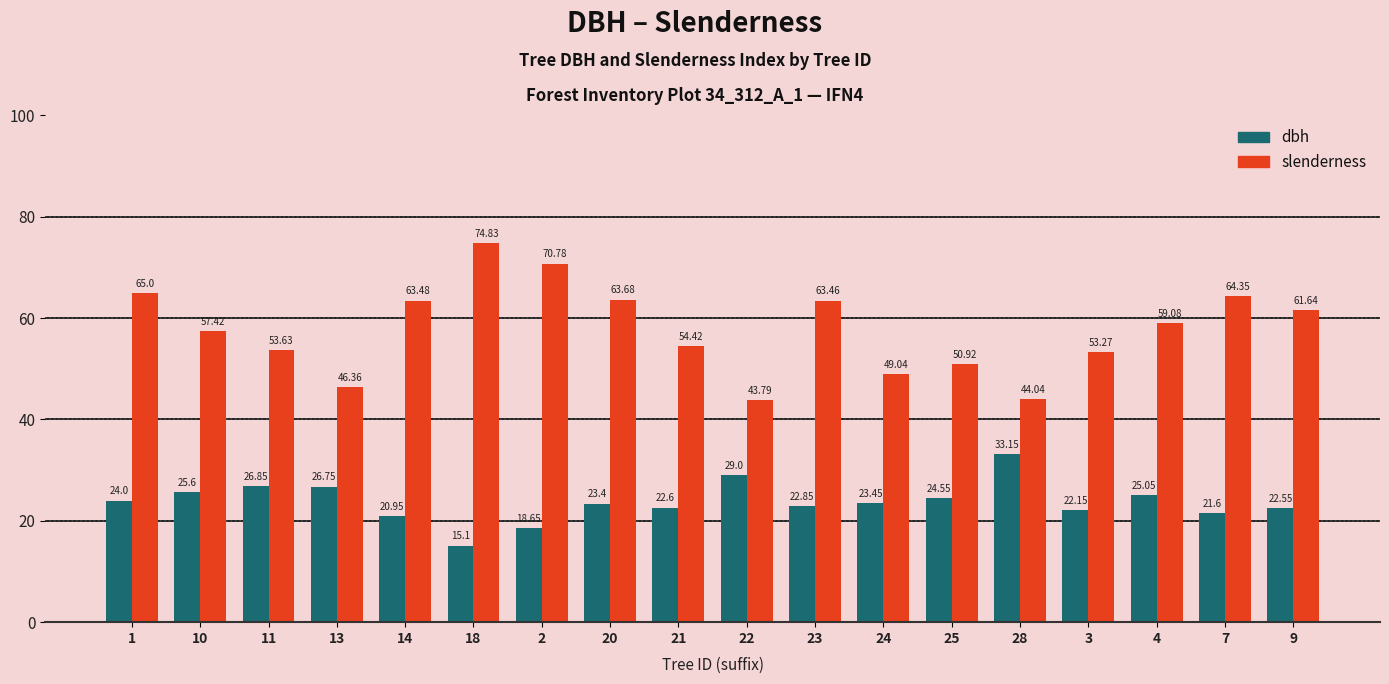

What is the label of the 10th bar from the right?

21